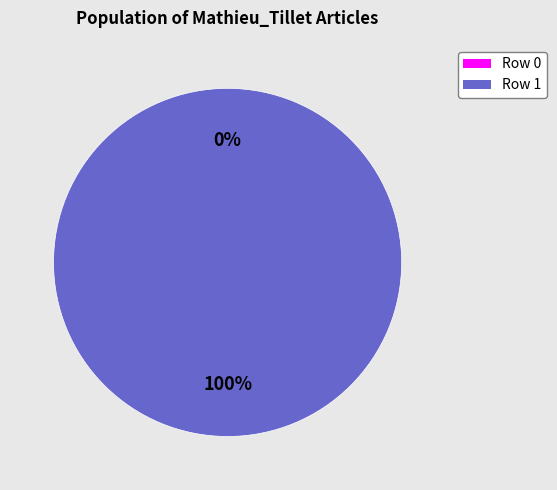

What percentage is the Row 1 slice, to the nearest percent?

100%